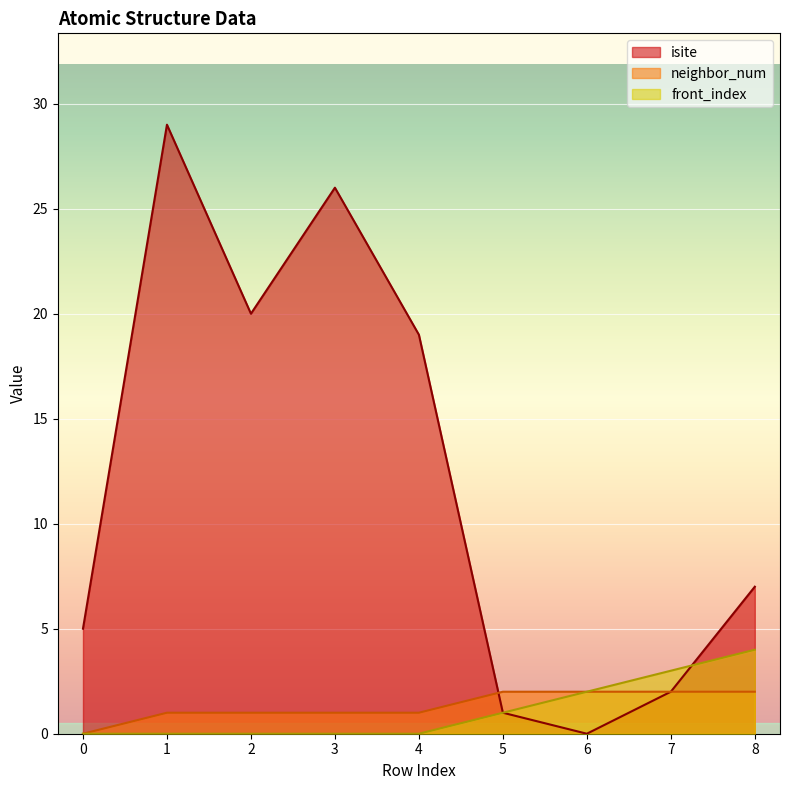

Which category has the highest value across all series?

1